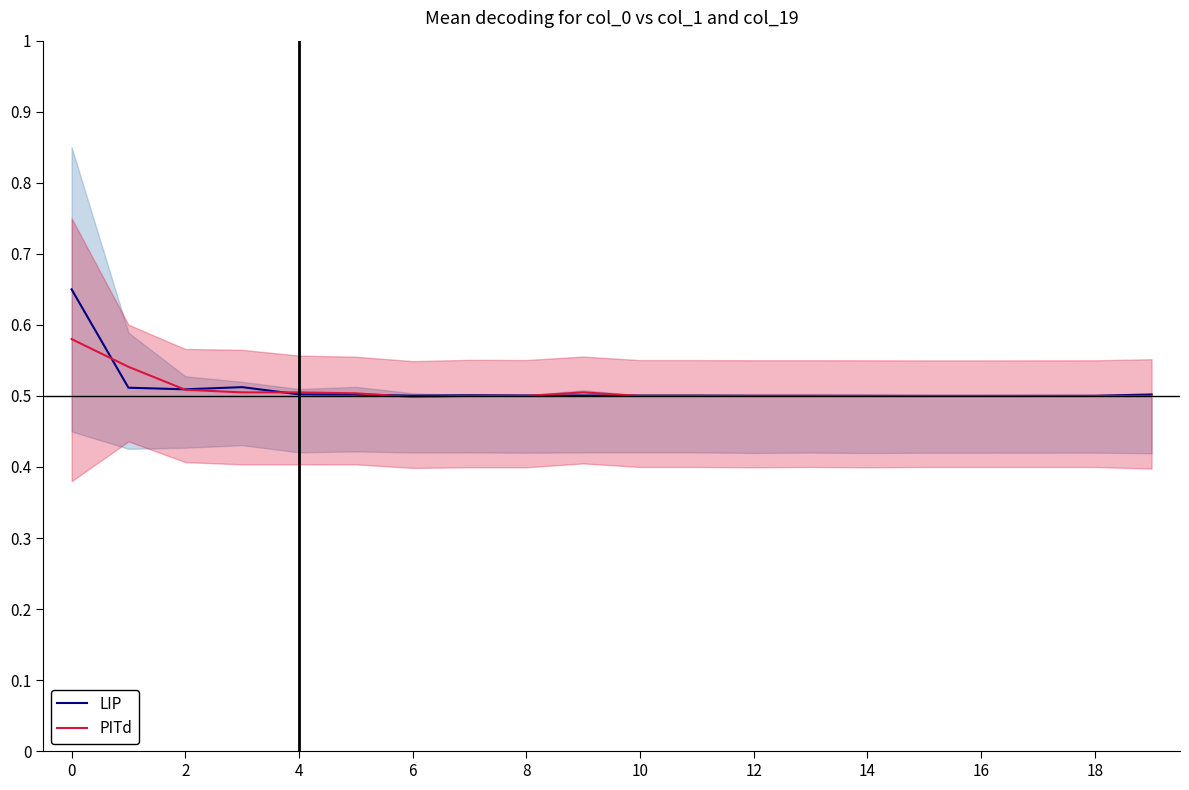

Which series changed the most between 2 and 16?

PITd